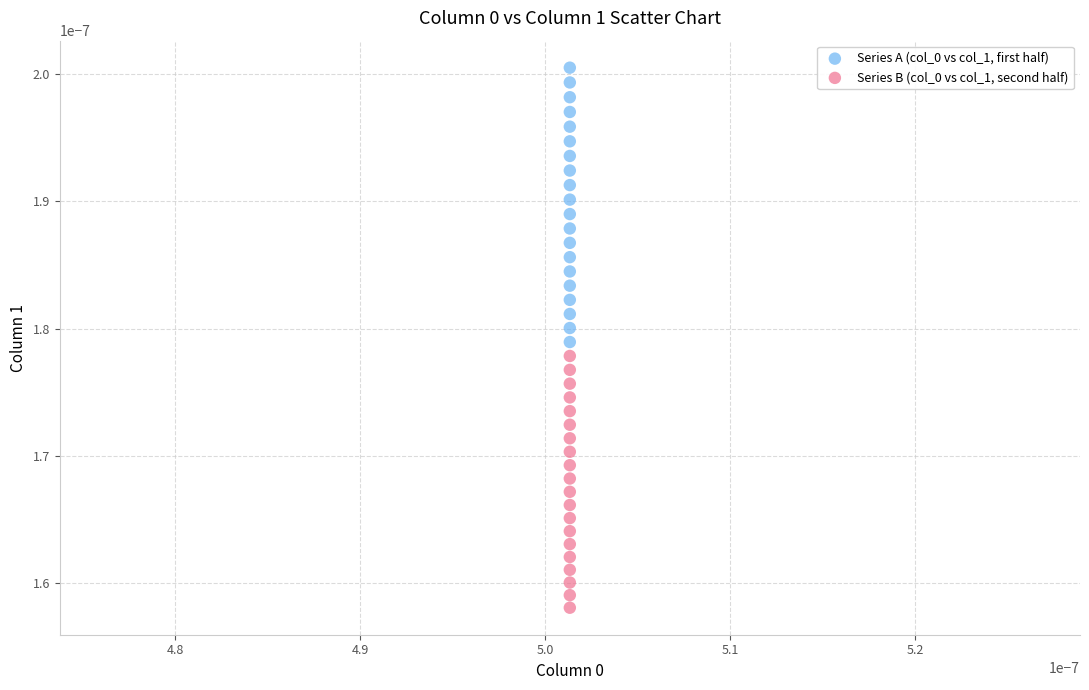

How many points are shown in the scatter plot?

40